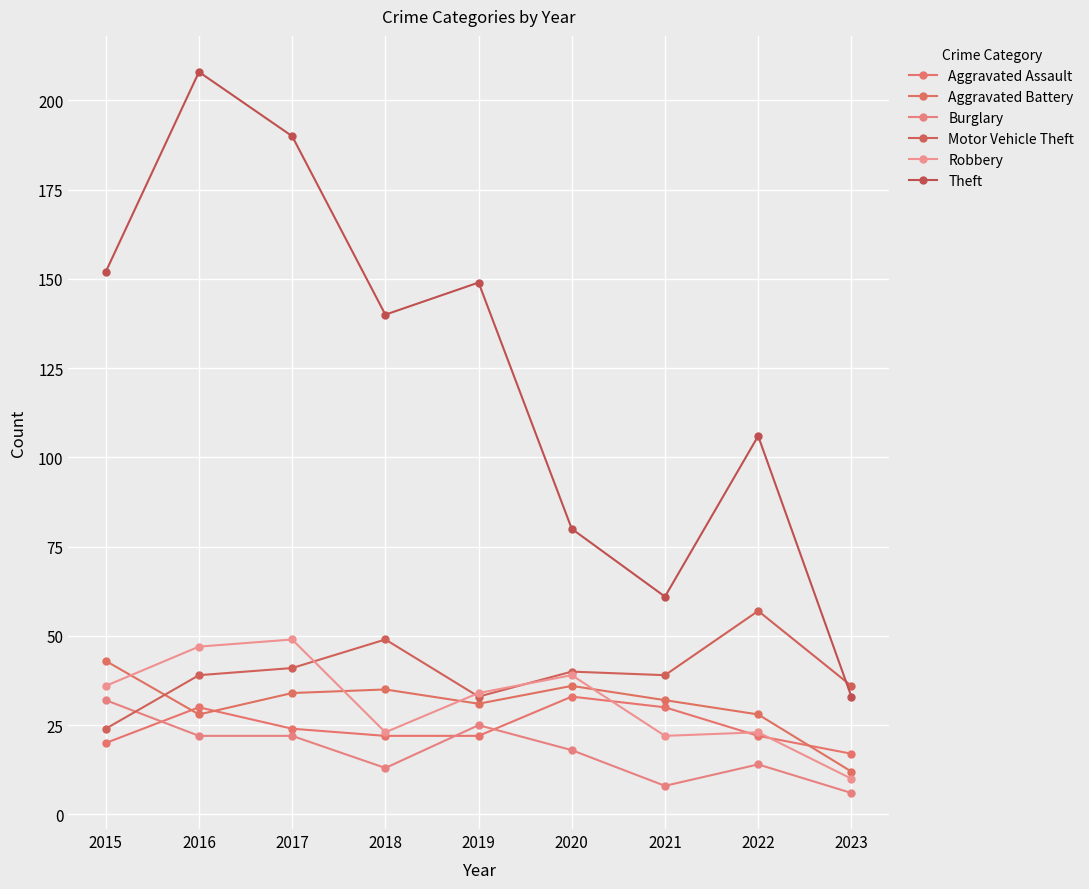

List the series in order of their peak value, highest first.

Theft, Motor Vehicle Theft, Robbery, Aggravated Battery, Aggravated Assault, Burglary